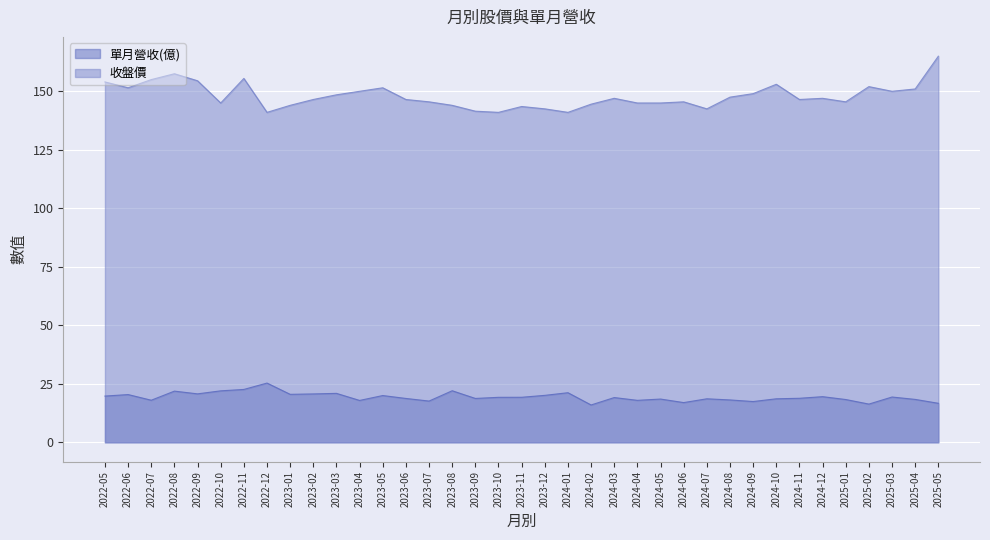

Rank the series by their average value, from highest to lowest.

收盤價, 單月營收(億)